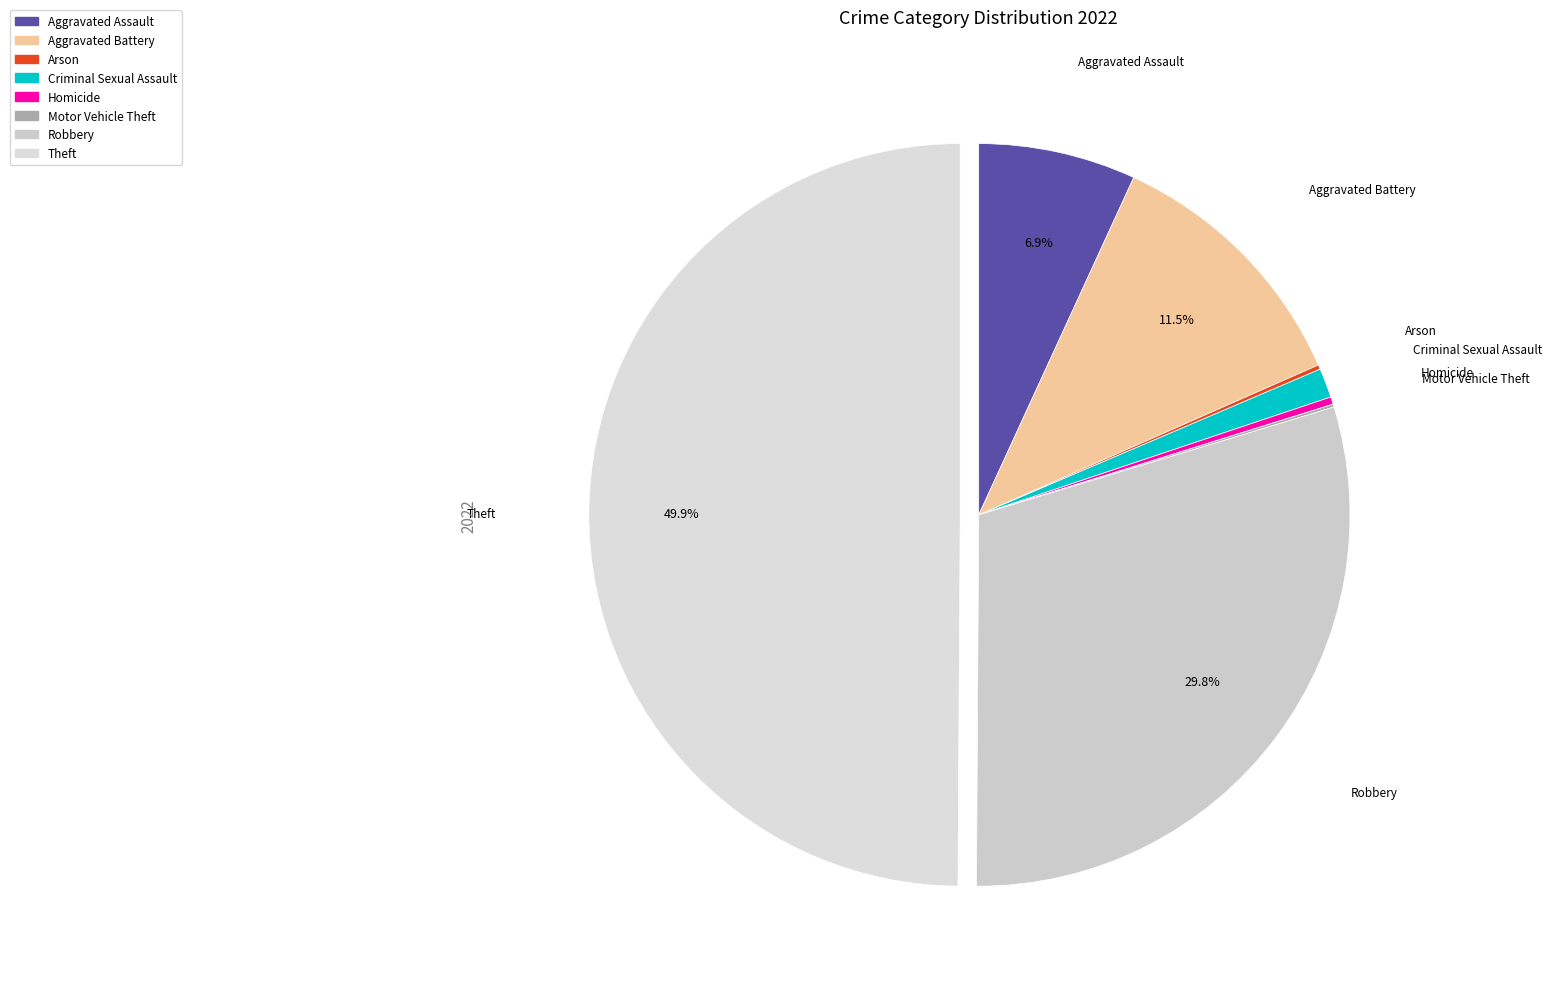

Combined, what portion of the pie is Theft and Aggravated Battery?

61.4%